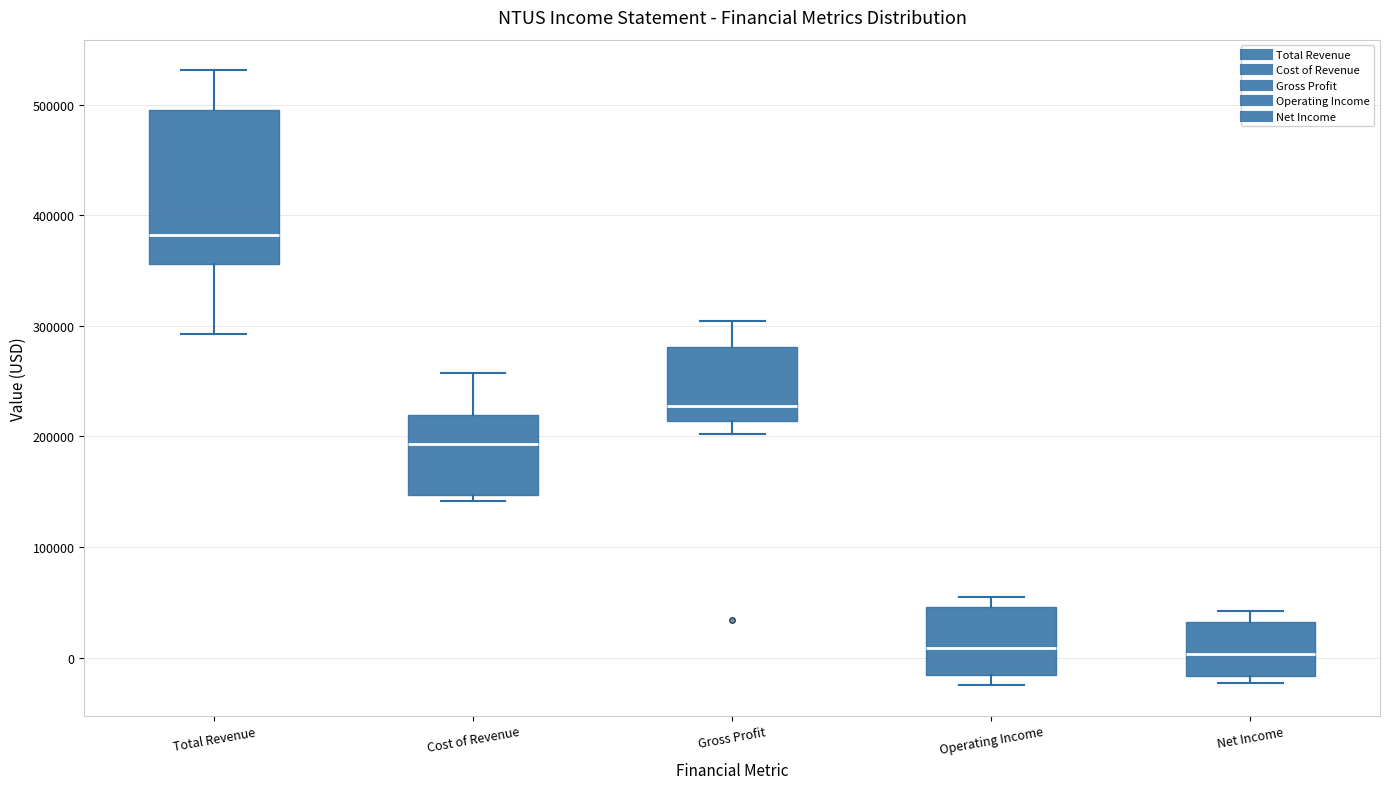

Which box's median line is the highest?

Total Revenue